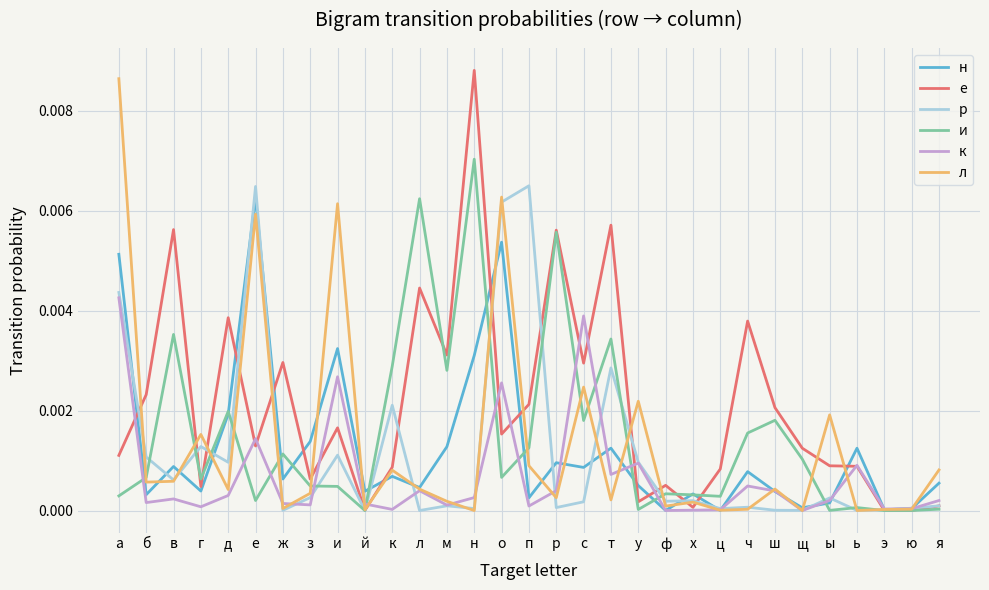

The value of к at о is 0.0. True or false?

True